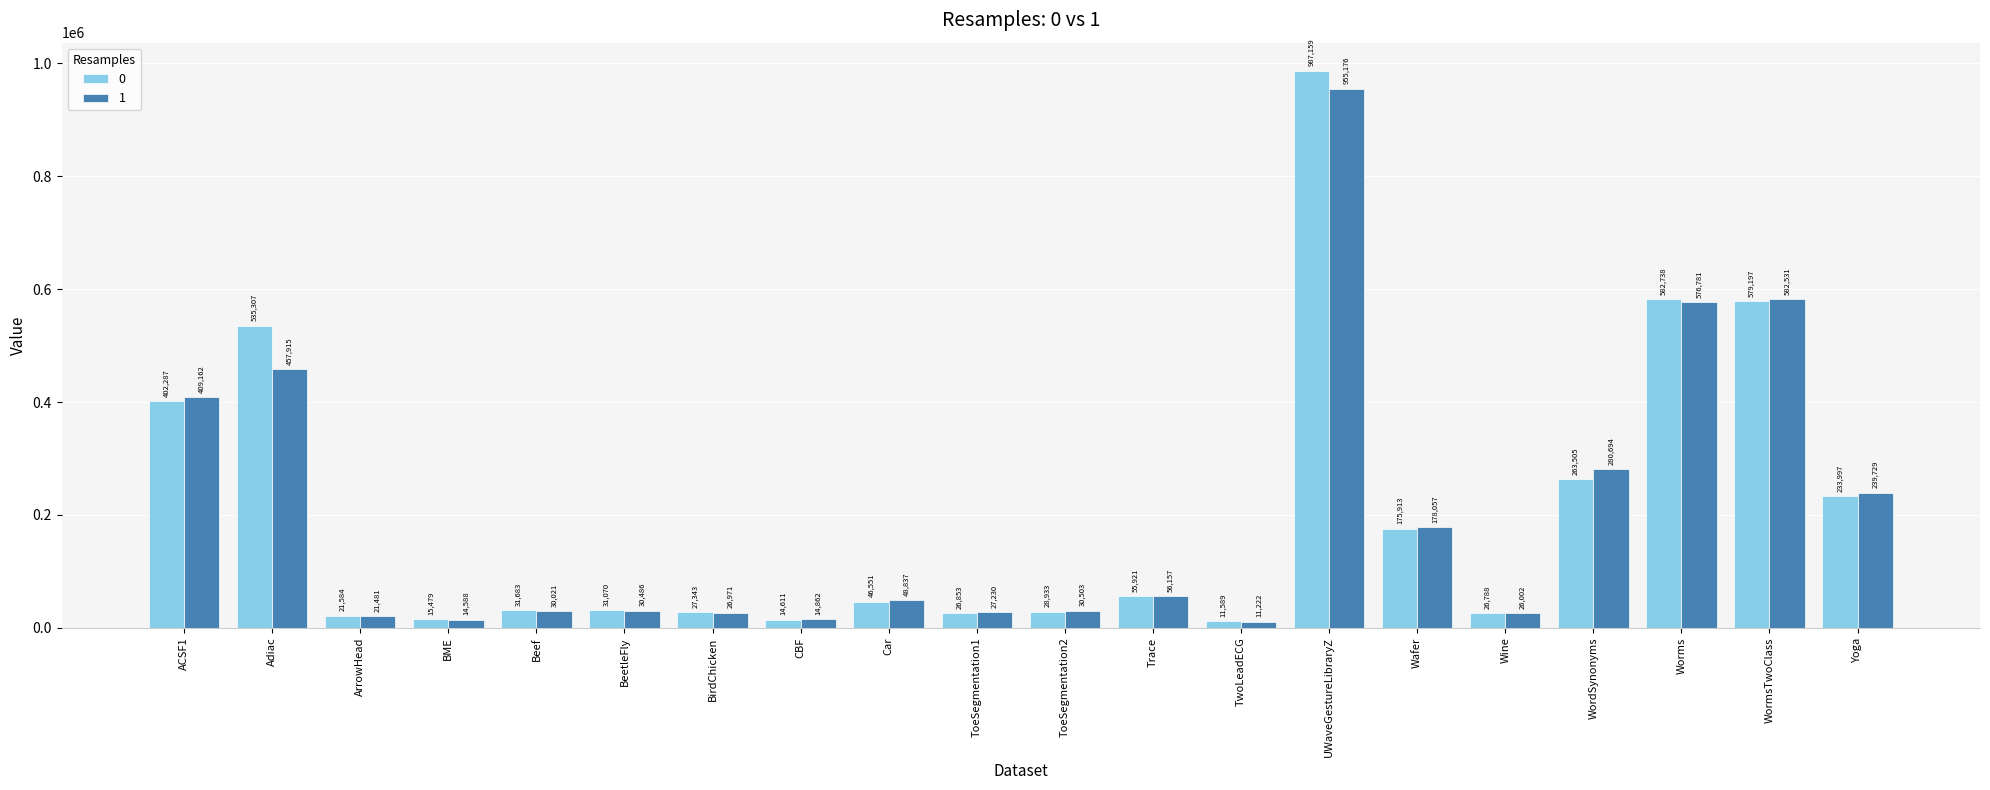

The 1 series shows 48837 at Car. True or false?

True